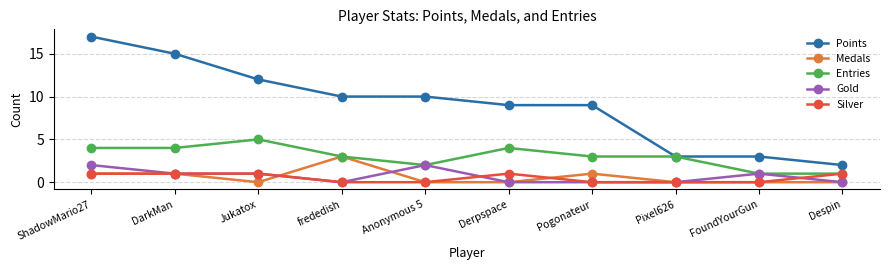

True or false: Silver has a value of 1 at DarkMan.

True